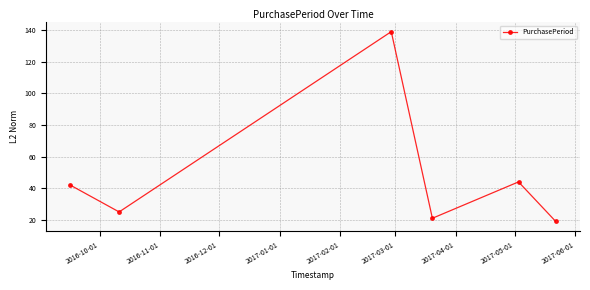

What is the greatest value displayed?

139